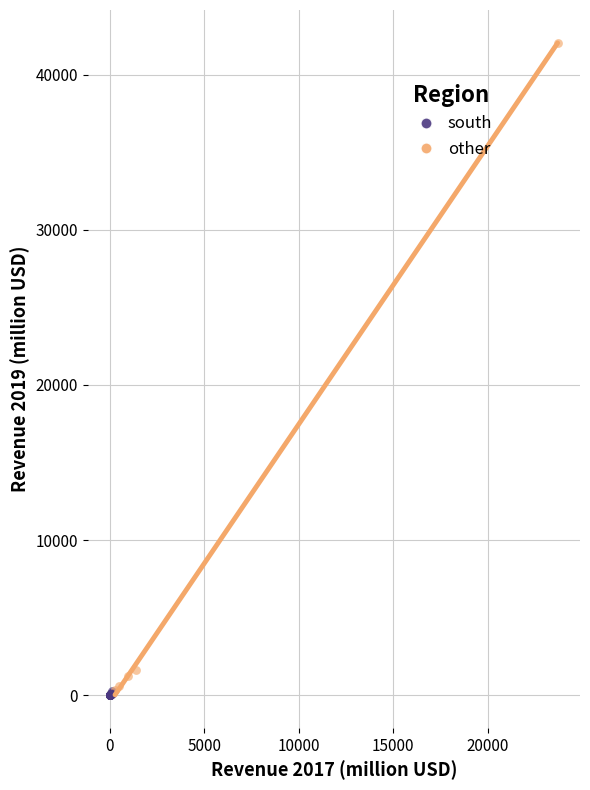

Which series has the widest spread of Y values?

other